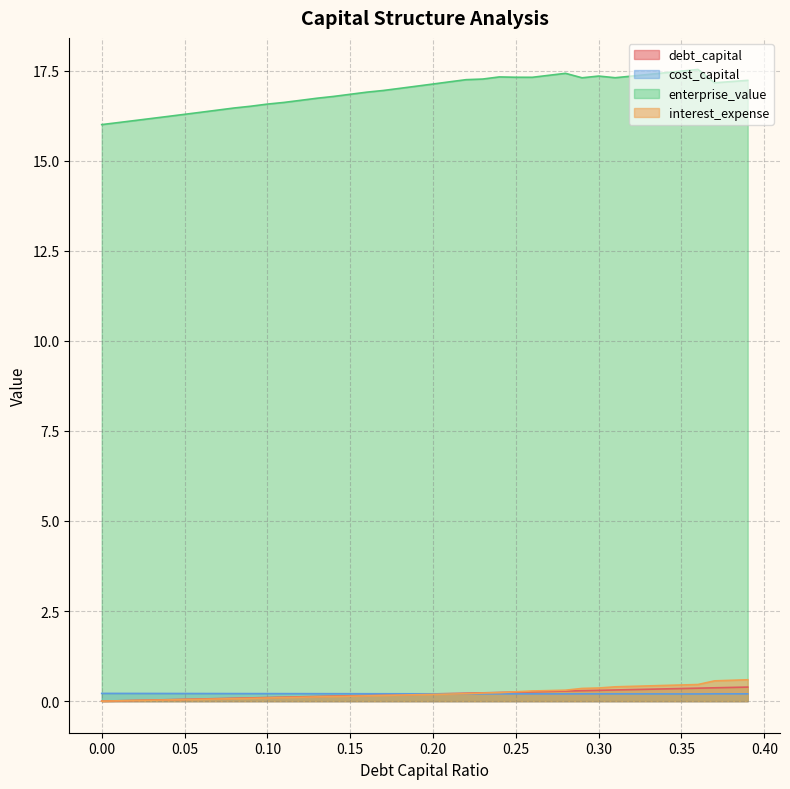

List the series in order of their peak value, lowest first.

cost_capital, debt_capital, interest_expense, enterprise_value